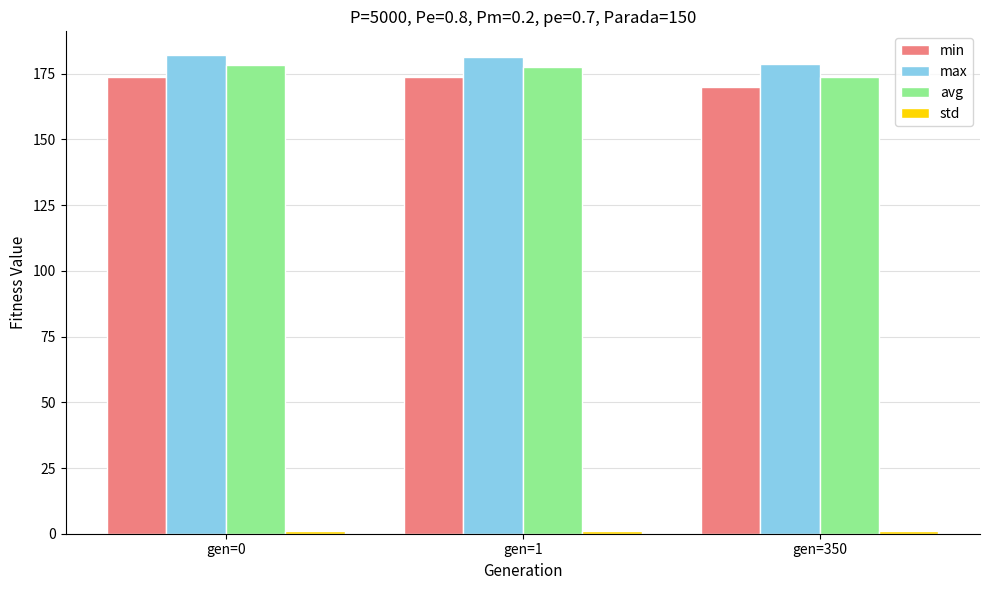

The value of avg at gen=0 is 178.2. True or false?

True